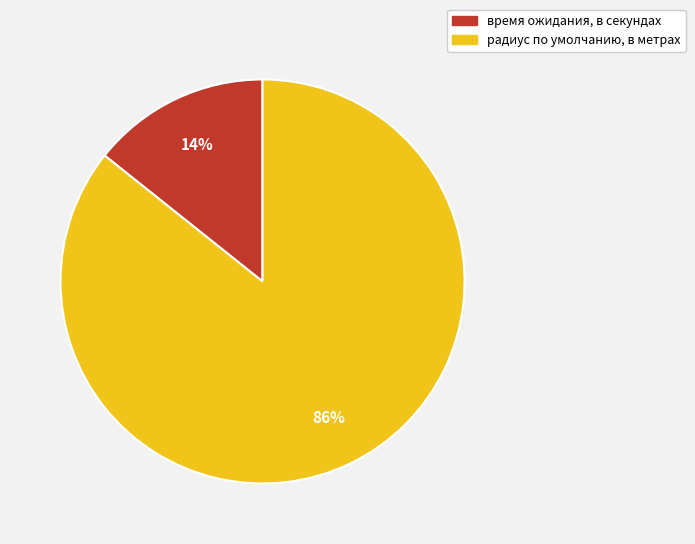

To the nearest percent, what percentage of the pie is радиус по умолчанию, в метрах?

86%